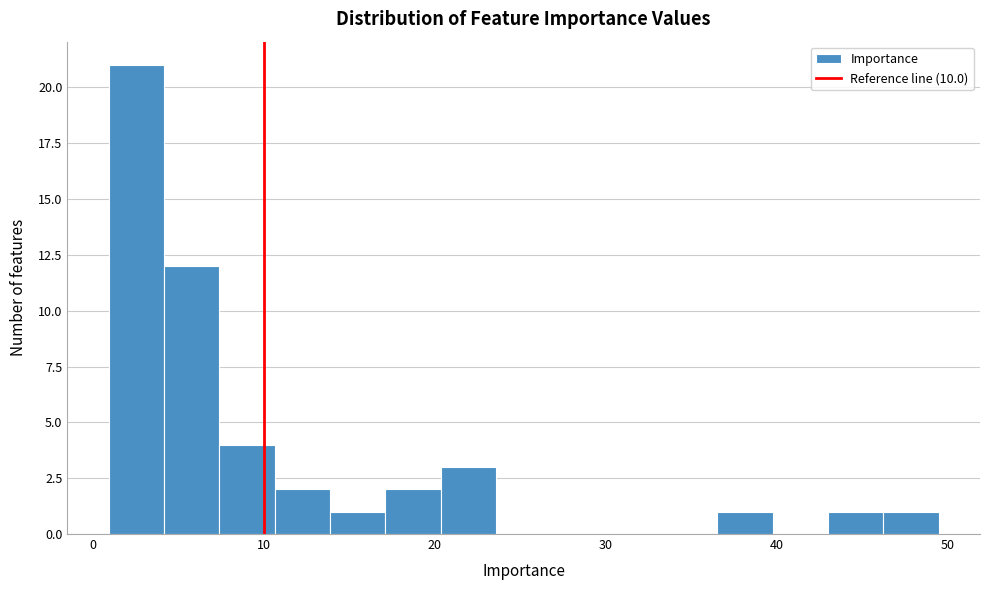

Around what value on the x-axis is the tallest bar? Give the approximate position of its centre, as read against the axis.

3